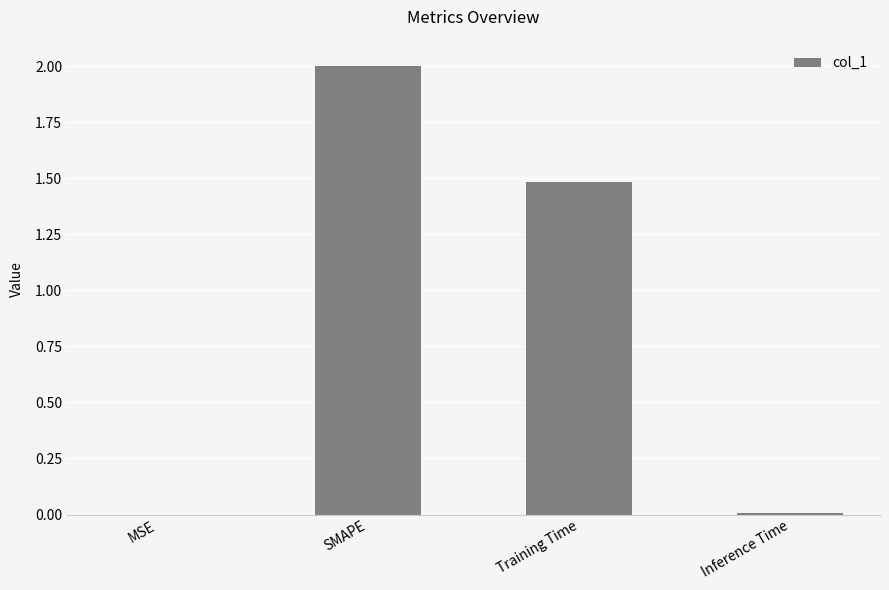

What is the maximum value shown in the chart?

2.0